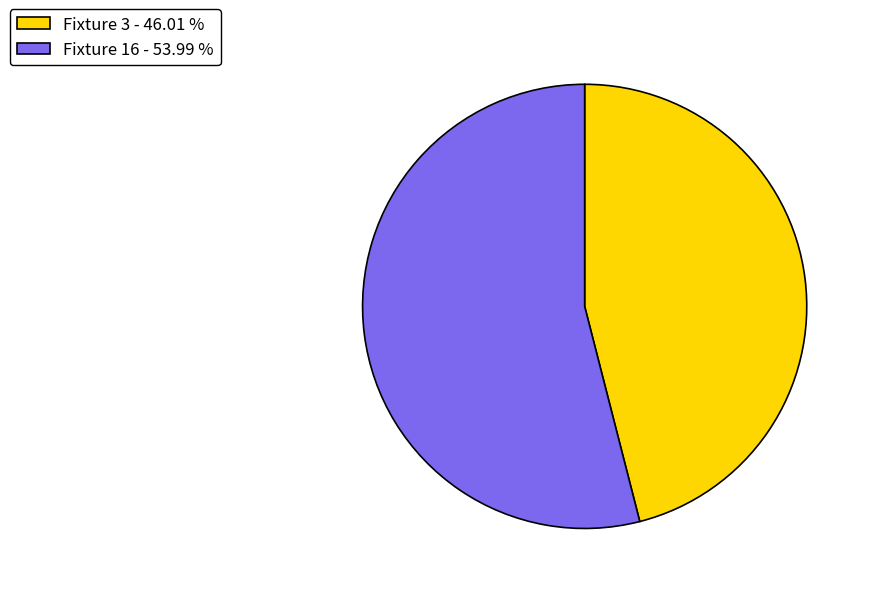

What is the ratio of the value at Fixture 16 - 53.99 % to the value at Fixture 3 - 46.01 %?

1.2